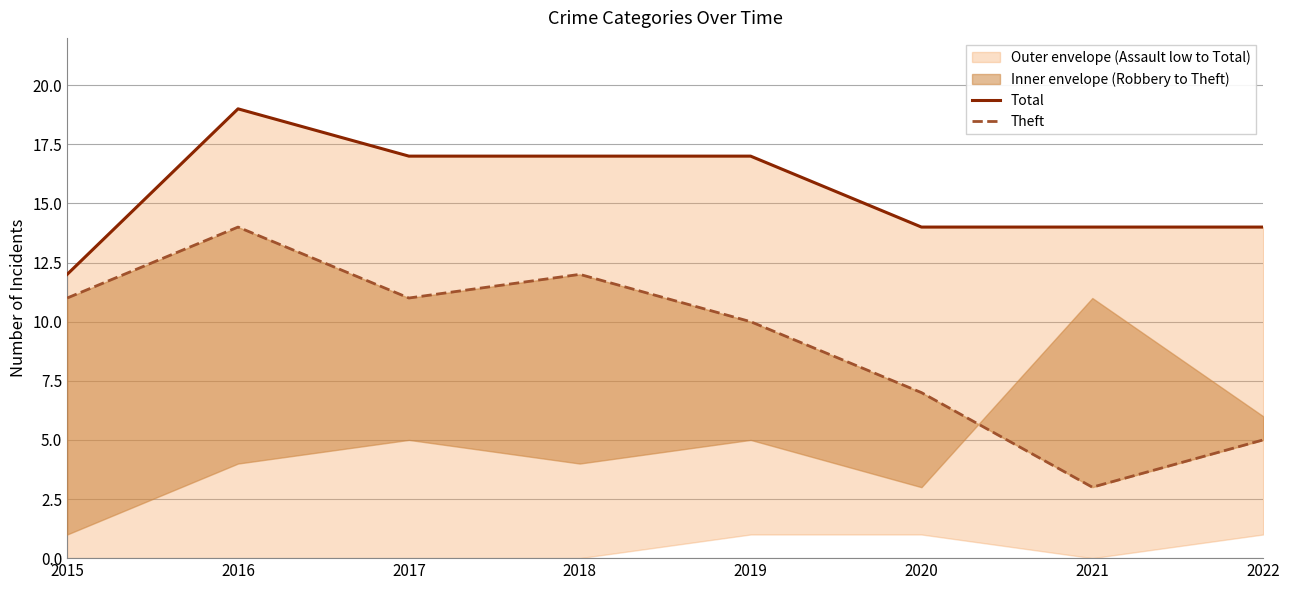

How many interior local valleys does the Theft series have?

2